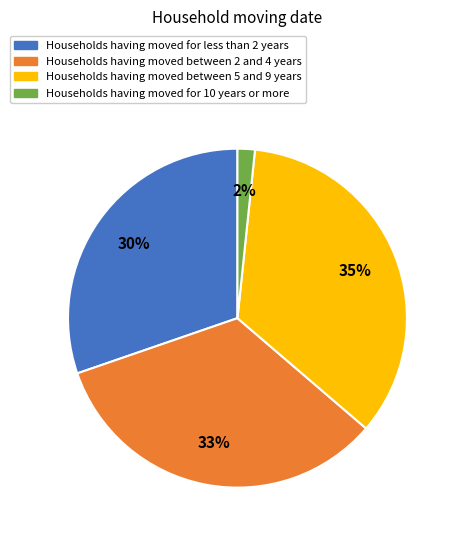

Which slice is the smallest?

Households having moved for 10 years or more